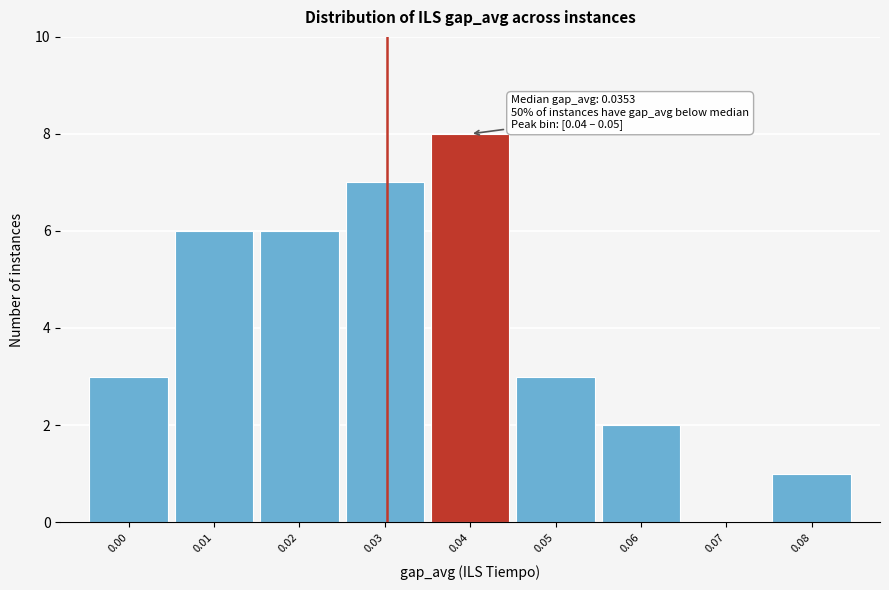

Reading right to left, transcribe all the data shown in this chart.

0.08=1	0.07=0	0.06=2	0.05=3	0.04=8	0.03=7	0.02=6	0.01=6	0.00=3